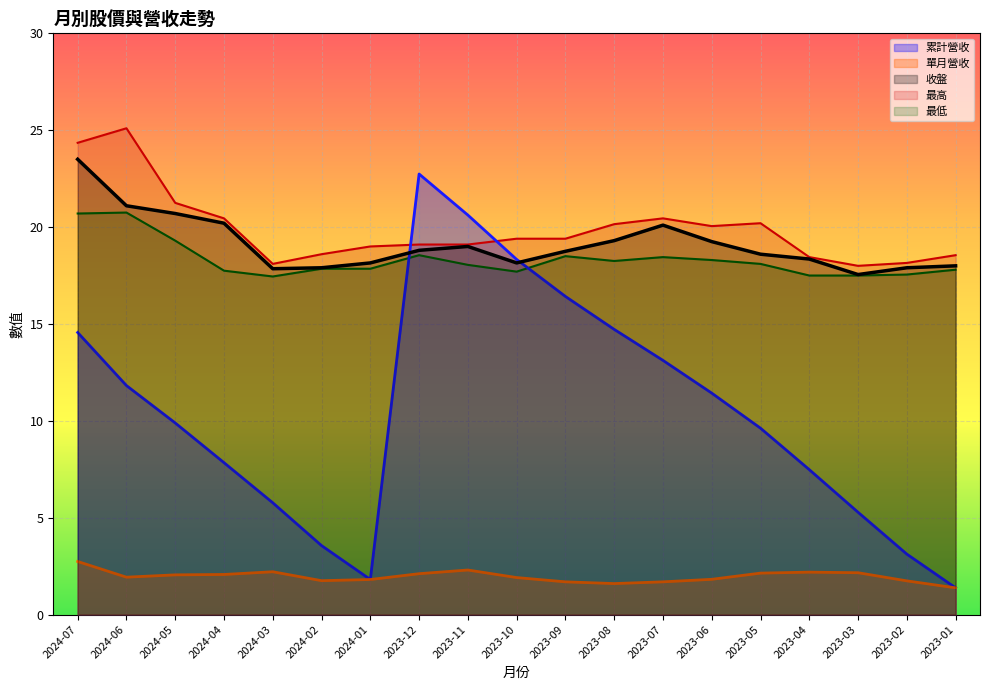

Which label corresponds to the smallest value in the chart?

2023-01